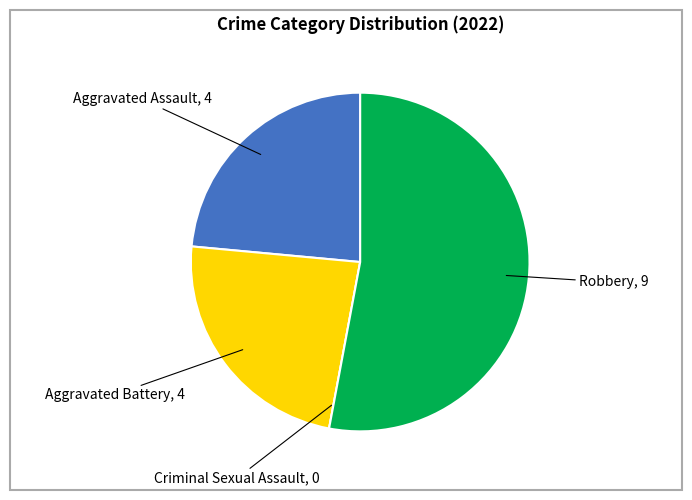

Does any single category account for the majority?

Yes